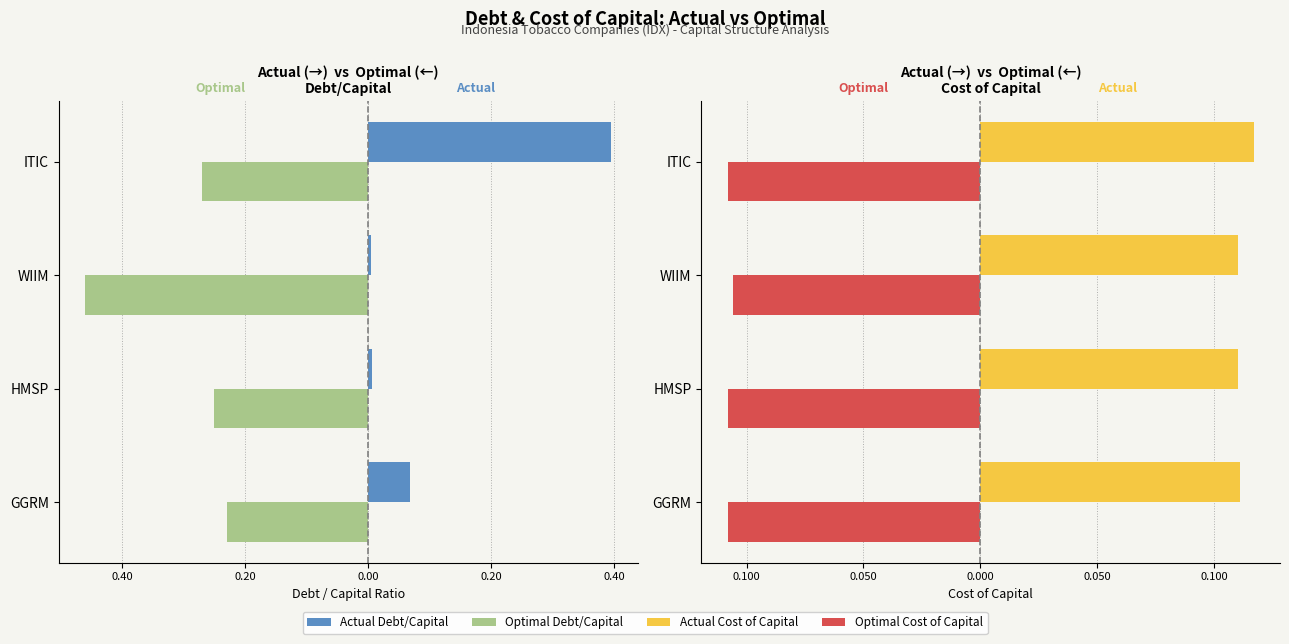

Reading left to right, what are all the values shown in this chart?

actual_debt_capital: 0.1	0.0	0.0	0.4
optimal_debt_capital: -0.2	-0.2	-0.5	-0.3
actual_cost_capital: 0.1	0.1	0.1	0.1
optimal_cost_capital: -0.1	-0.1	-0.1	-0.1